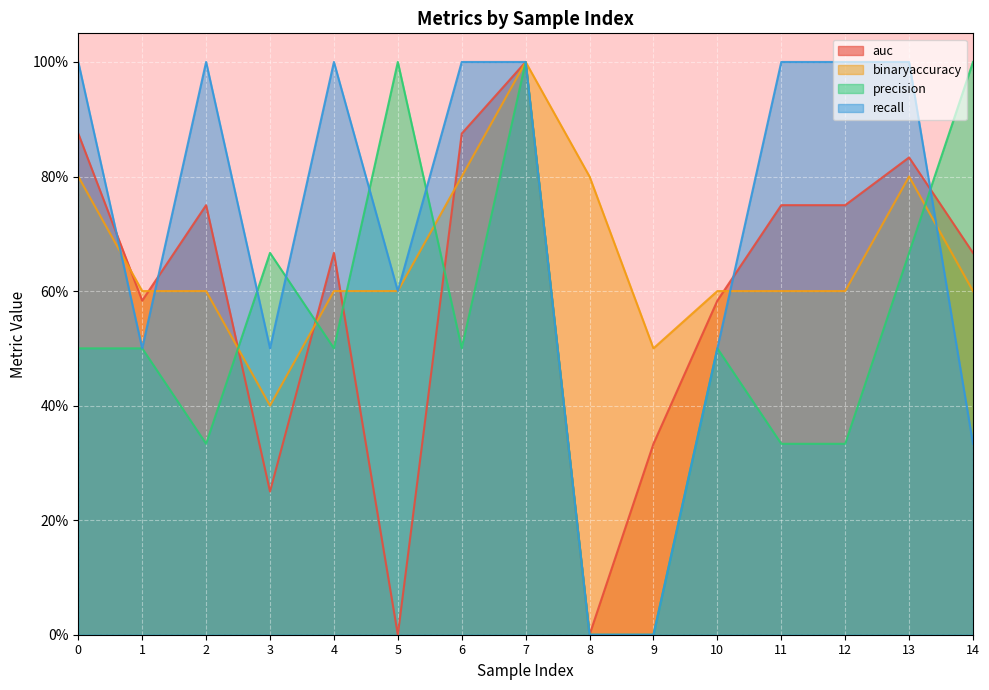

True or false: precision has a value of 0.0 at 8.

True